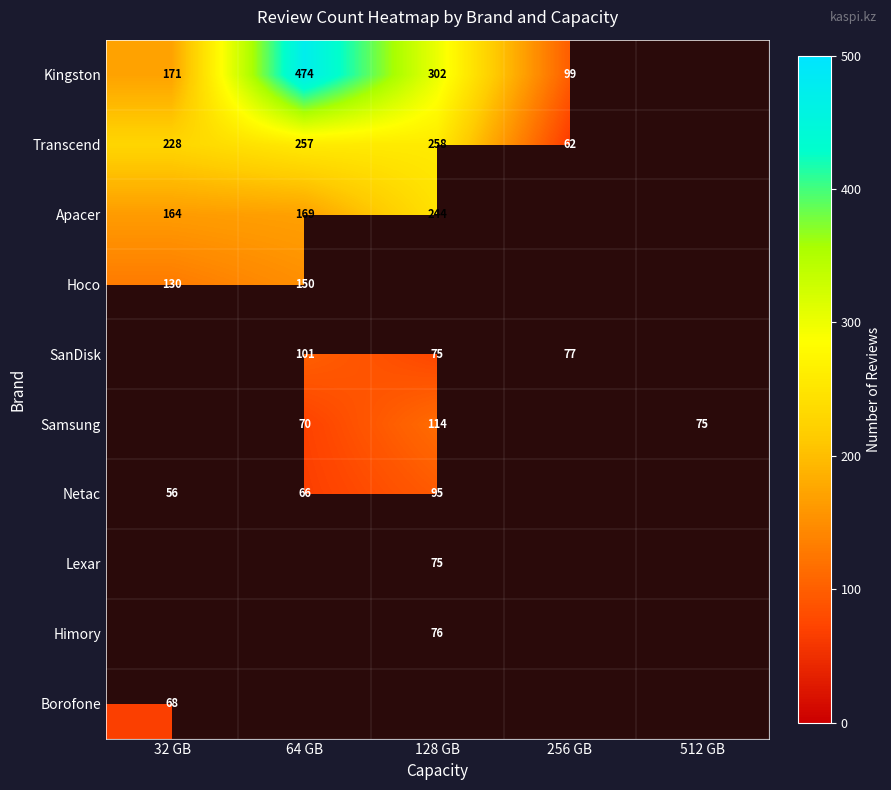

Is it true that Apacer equals 428 at 128 GB?

False